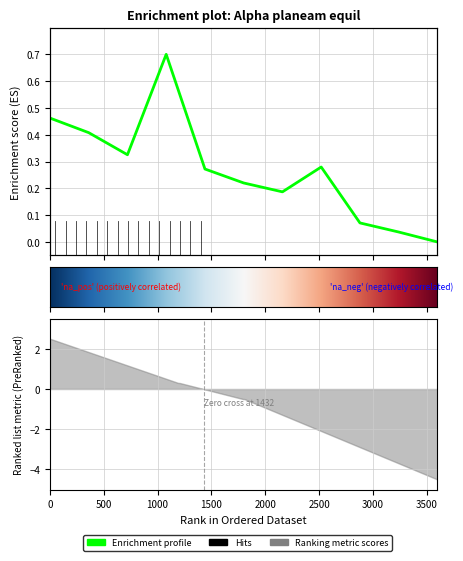

Does the chart display data point markers on the line(s)?

No